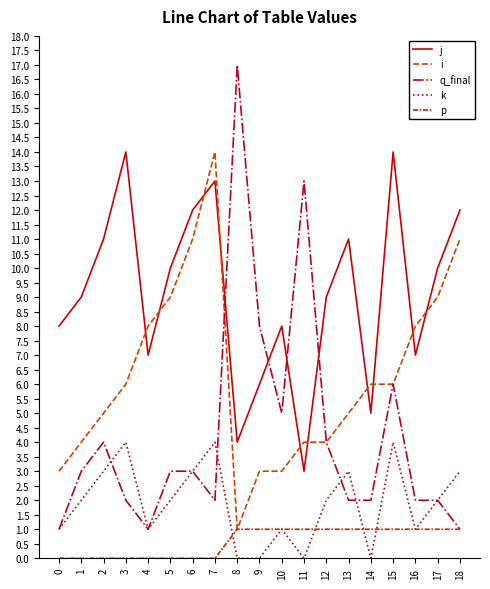

Which category has the highest value in the k series?

3